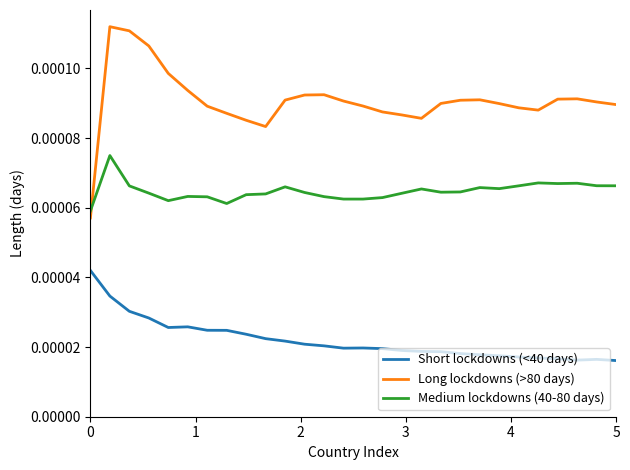

Which series has the widest spread of values?

Long lockdowns (>80 days)